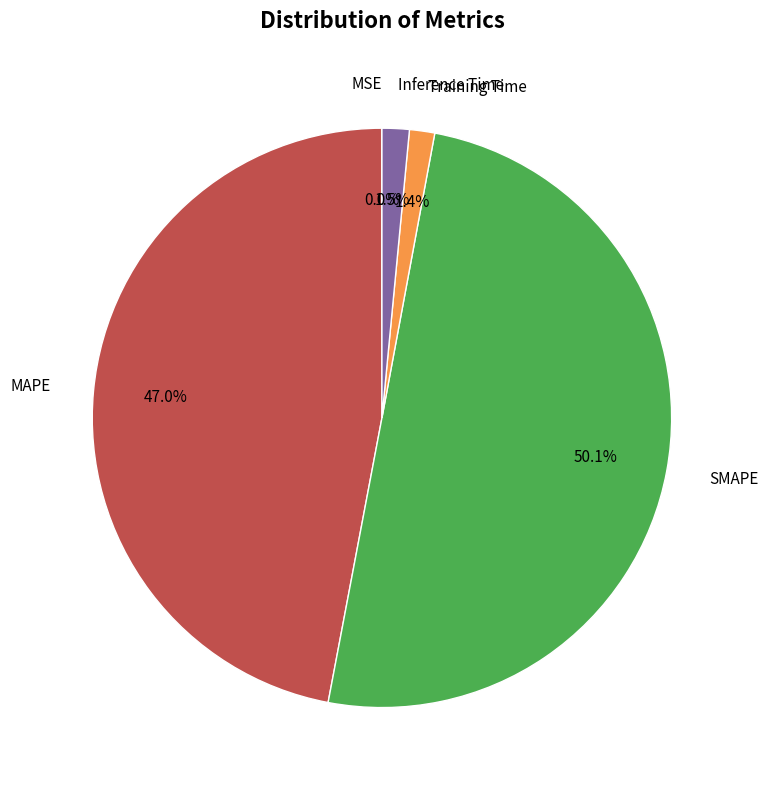

Rank the categories by value from highest to lowest.

SMAPE, MAPE, Inference Time, Training Time, MSE